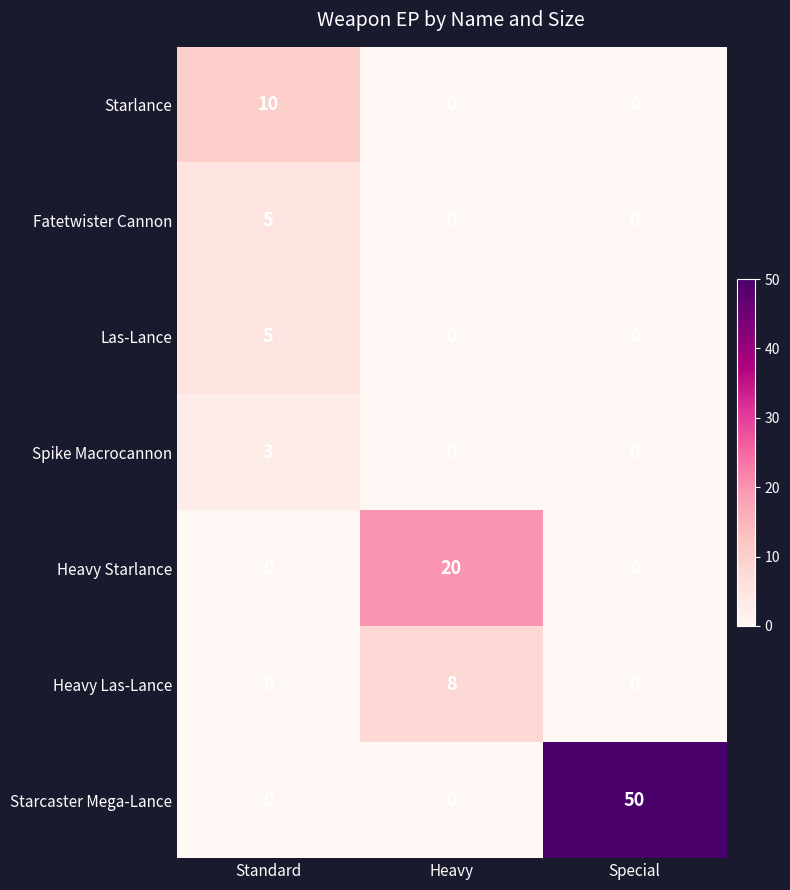

At how many categories does at least one series exceed 49?

1